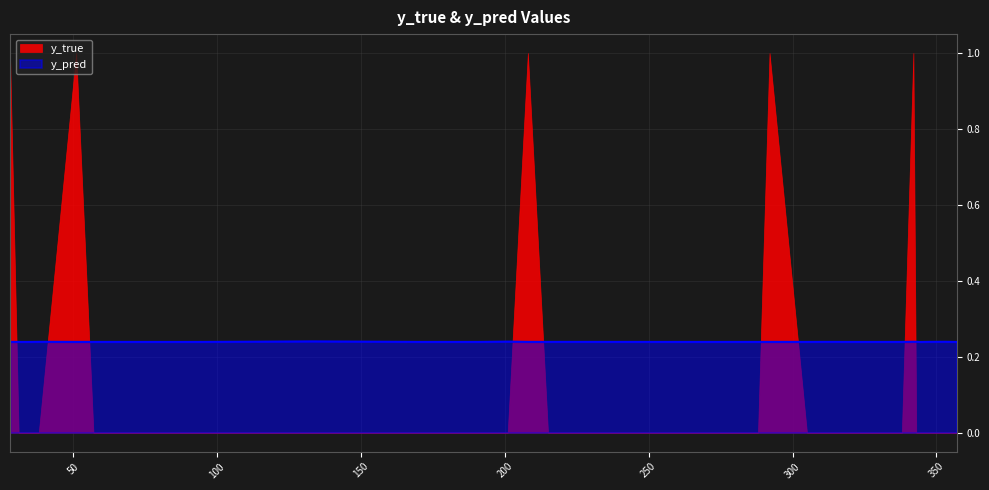

The chart shows a value of 0.2 at 344. True or false?

True